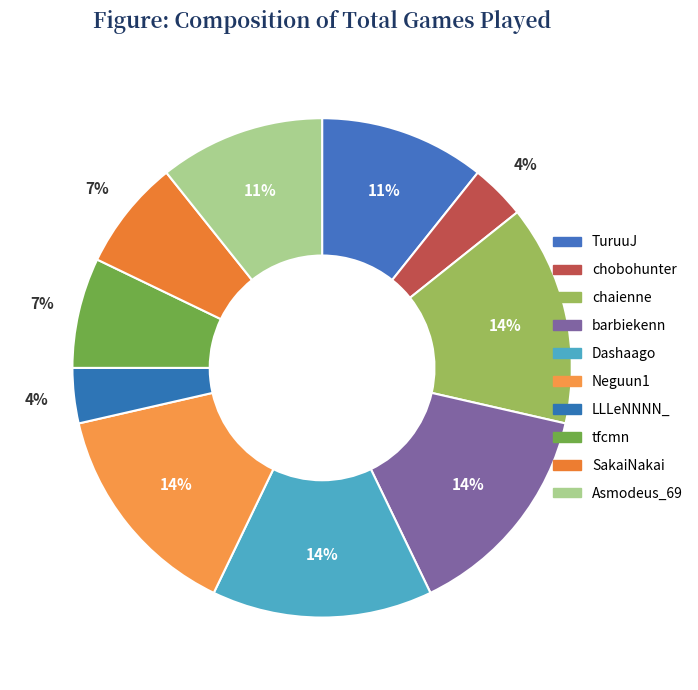

What percentage is the barbiekenn slice, to the nearest percent?

14%